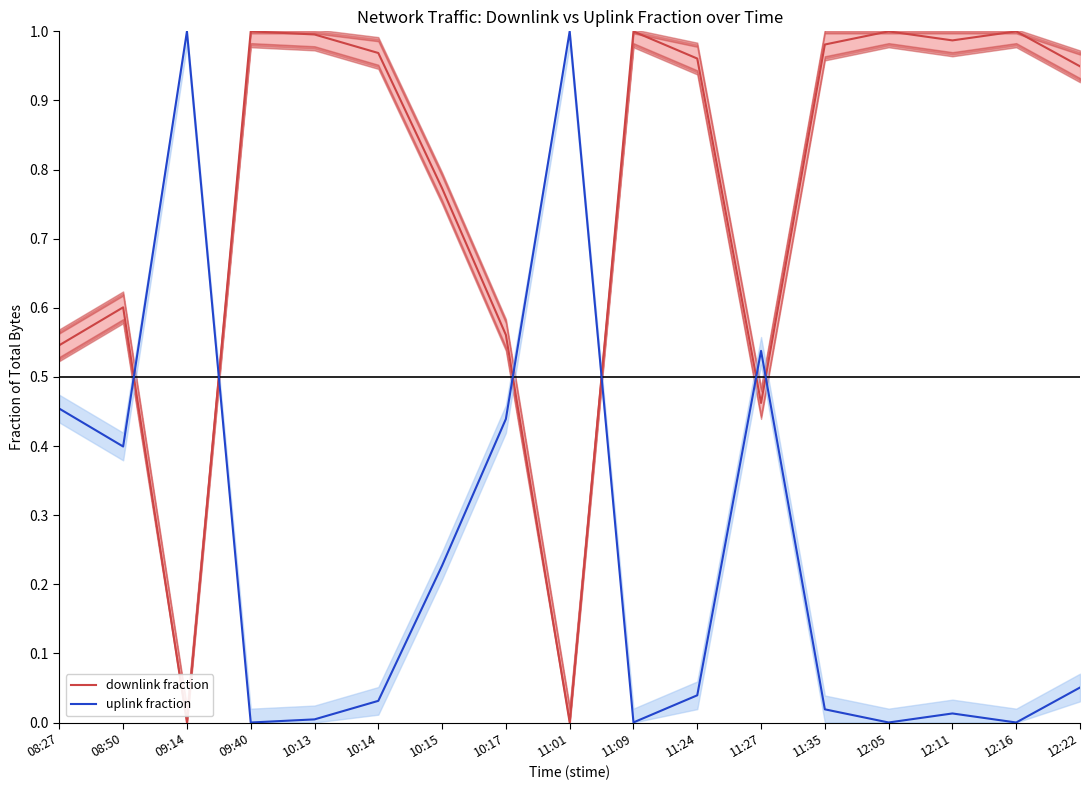

Reading left to right, what are all the values shown in this chart?

downlink fraction: 08:27=0.5	08:50=0.6	09:14=0.0	09:40=1.0	10:13=1.0	10:14=1.0	10:15=0.8	10:17=0.6	11:01=0.0	11:09=1.0	11:24=1.0	11:27=0.5	11:35=1.0	12:05=1.0	12:11=1.0	12:16=1.0	12:22=0.9
uplink fraction: 08:27=0.5	08:50=0.4	09:14=1.0	09:40=0.0	10:13=0.0	10:14=0.0	10:15=0.2	10:17=0.4	11:01=1.0	11:09=0.0	11:24=0.0	11:27=0.5	11:35=0.0	12:05=0.0	12:11=0.0	12:16=0.0	12:22=0.1